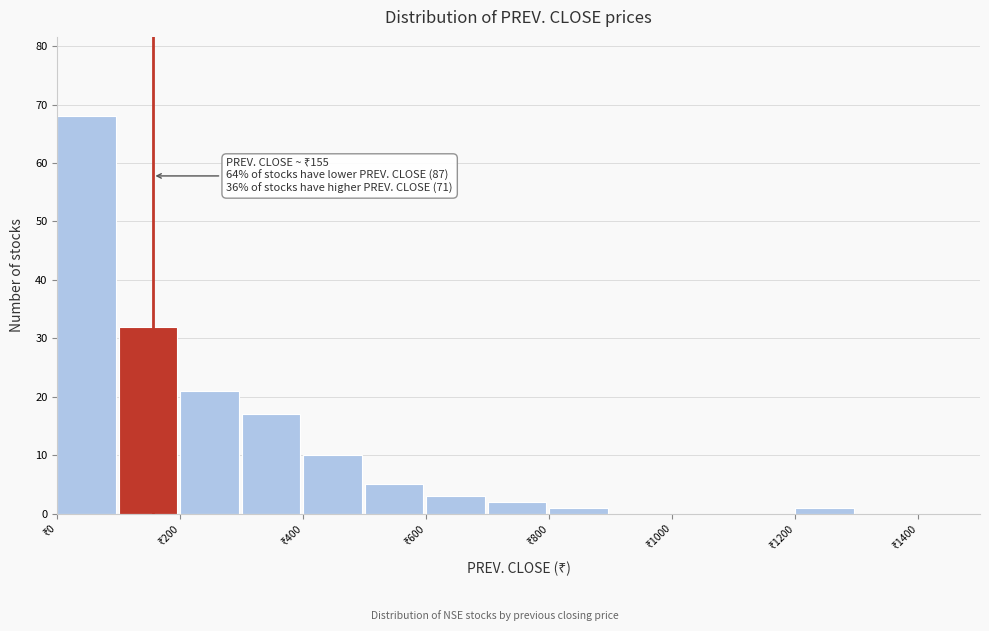

Which range on the x-axis has the tallest bar?

0 to 100